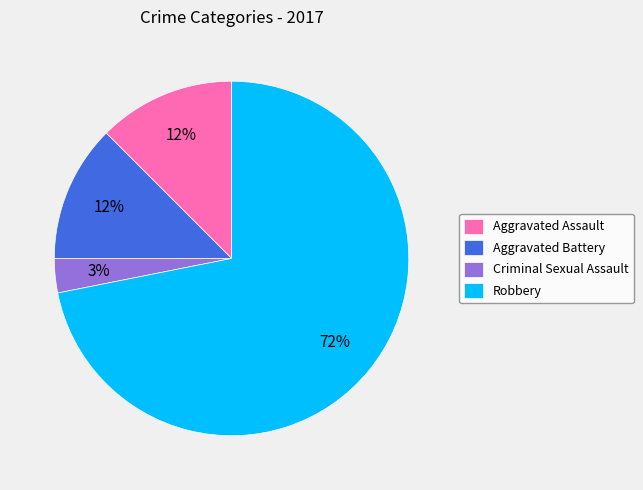

Count the number of slices in the pie.

4